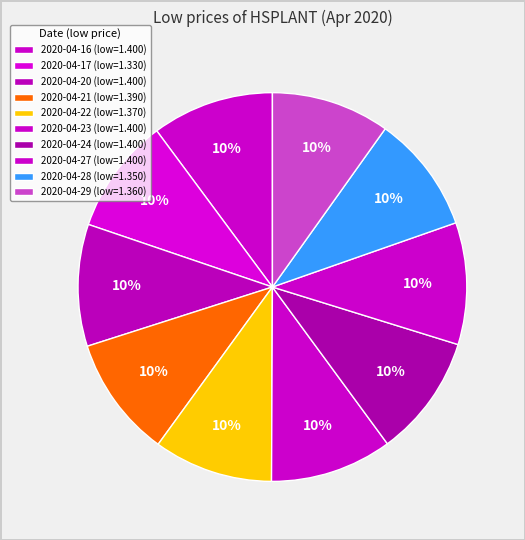

To the nearest percent, what percentage of the pie is 2020-04-29?

10%